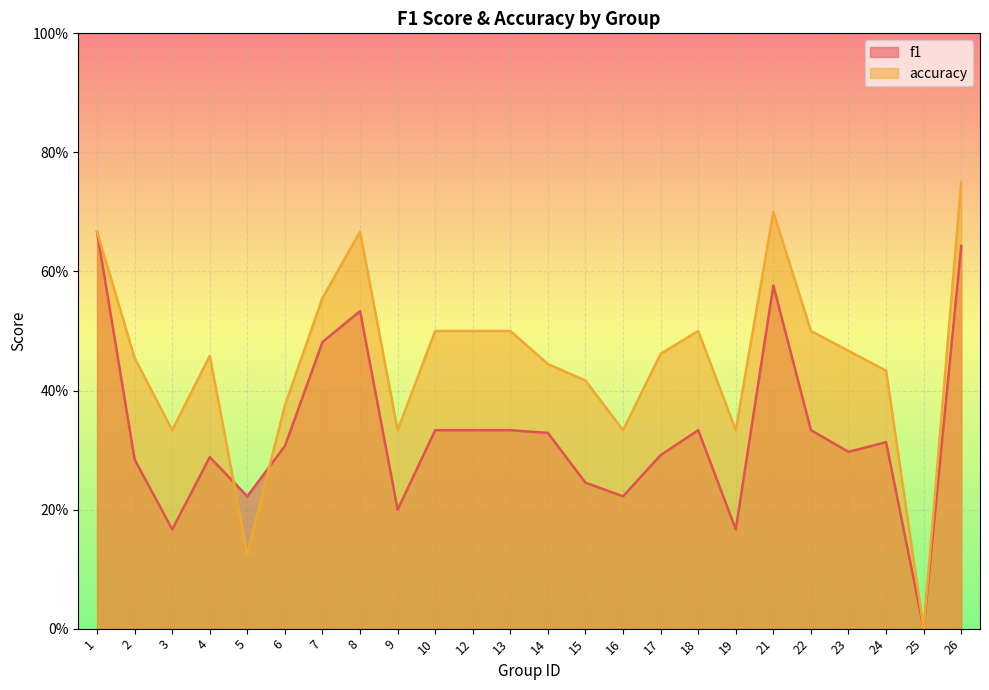

In accuracy, how many points are lower than both neighbors (excluding endpoints)?

6